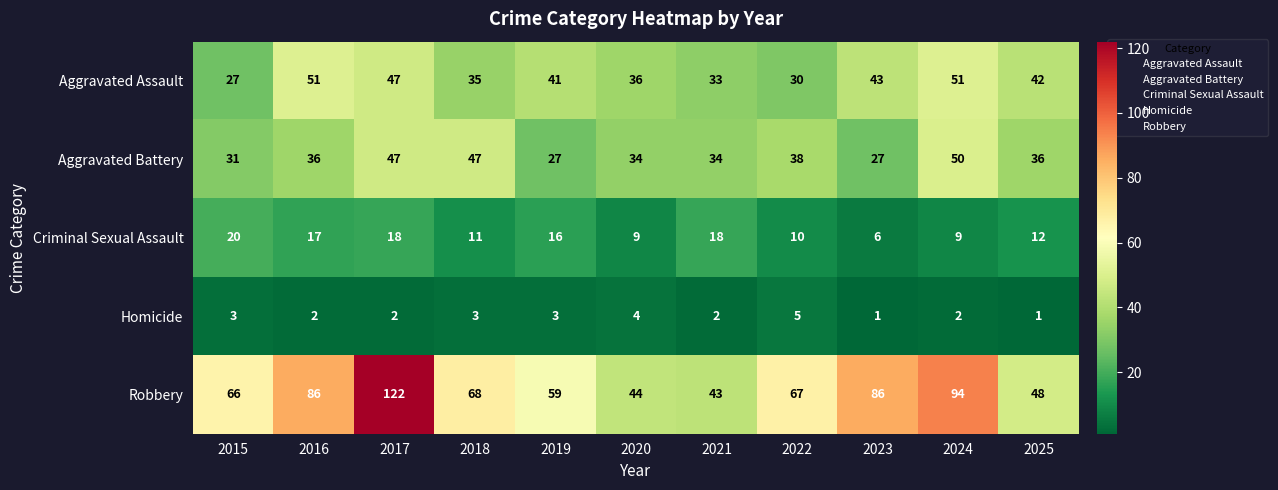

What is the maximum value for Criminal Sexual Assault?

20